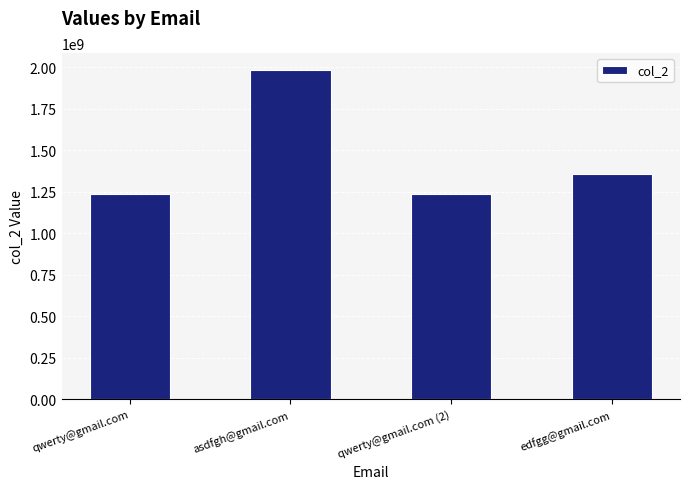

At which category does the chart reach its peak across all series?

asdfgh@gmail.com